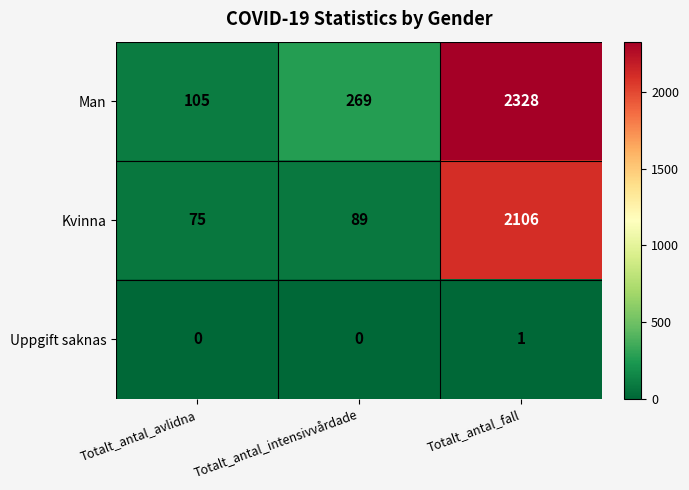

The value of Uppgift saknas at Totalt_antal_avlidna is -1. True or false?

False